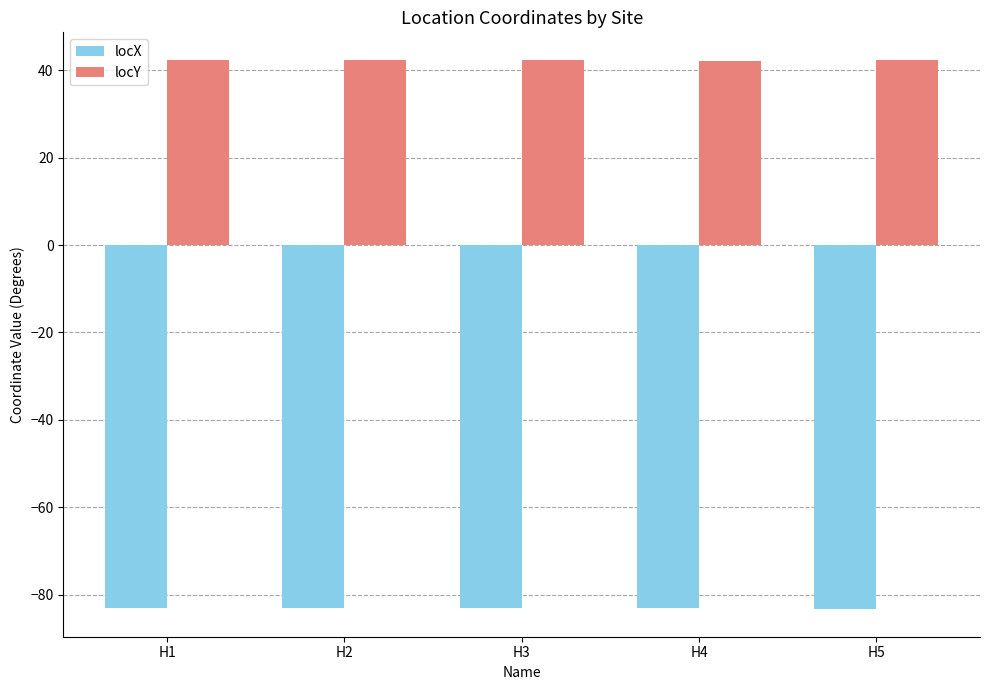

List the series in order of their overall mean, lowest first.

locX, locY